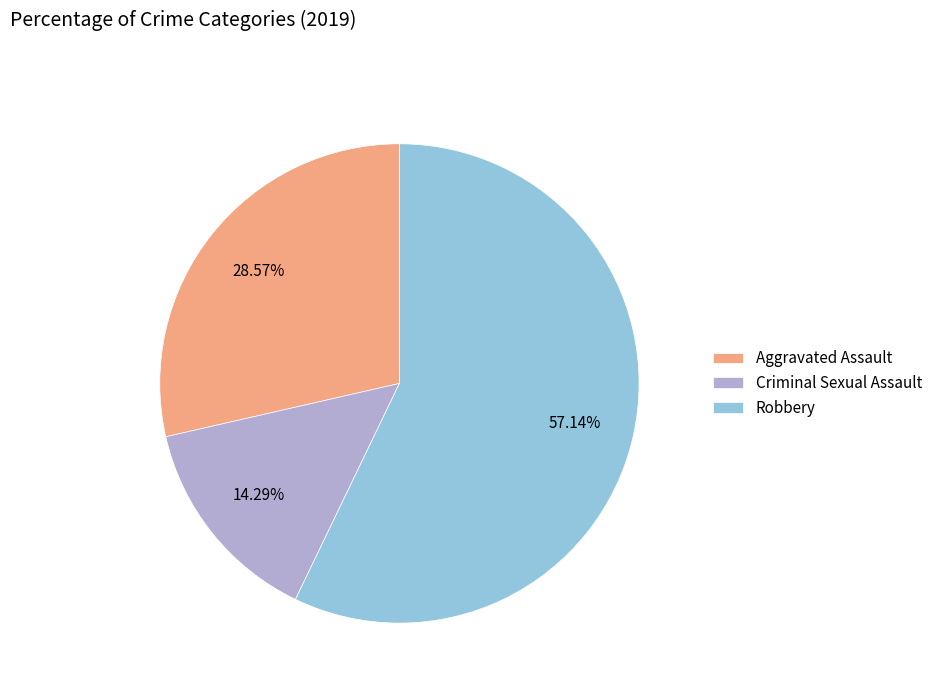

To the nearest percent, what is the average slice percentage?

33%